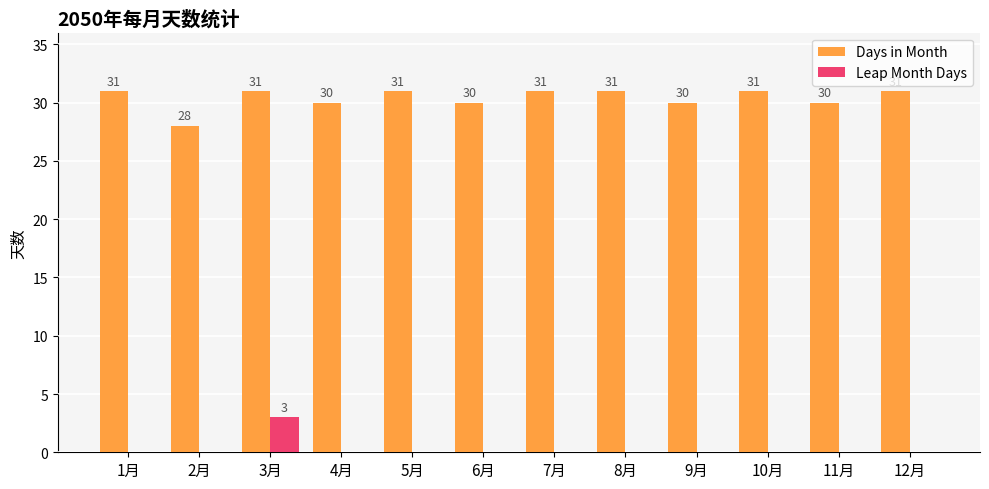

True or false: Days in Month has a value of 17 at 2月.

False